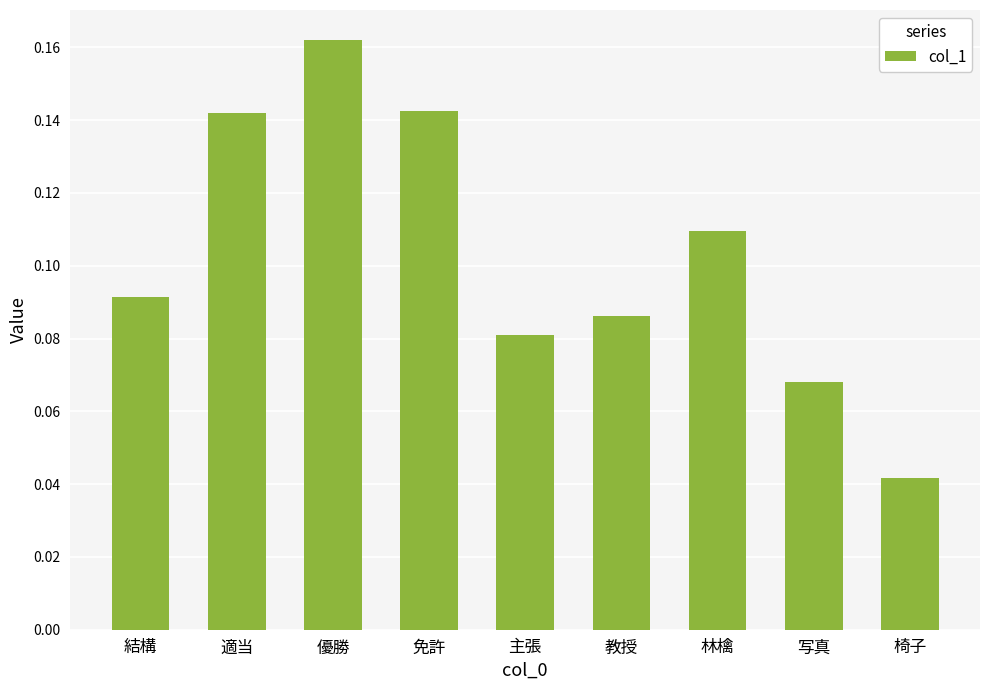

What is the sum of all values?

0.9